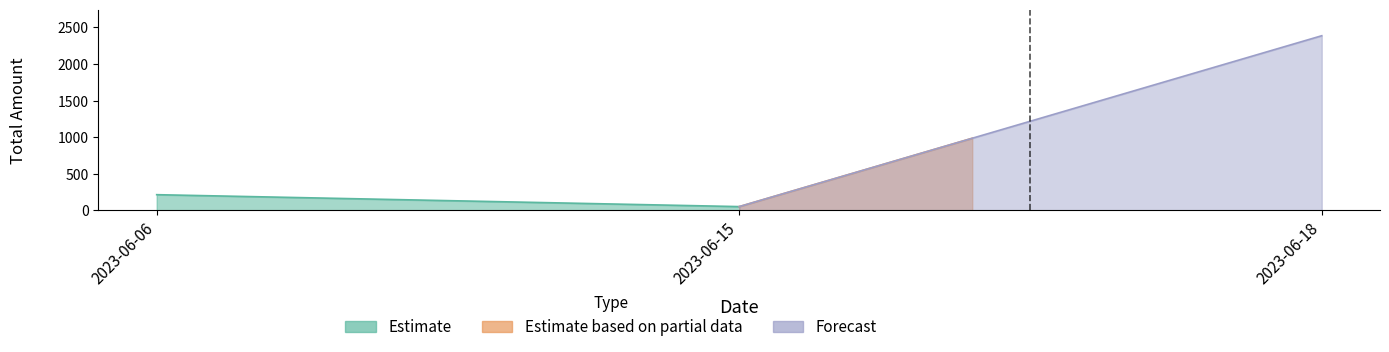

What is the smallest value displayed?

50